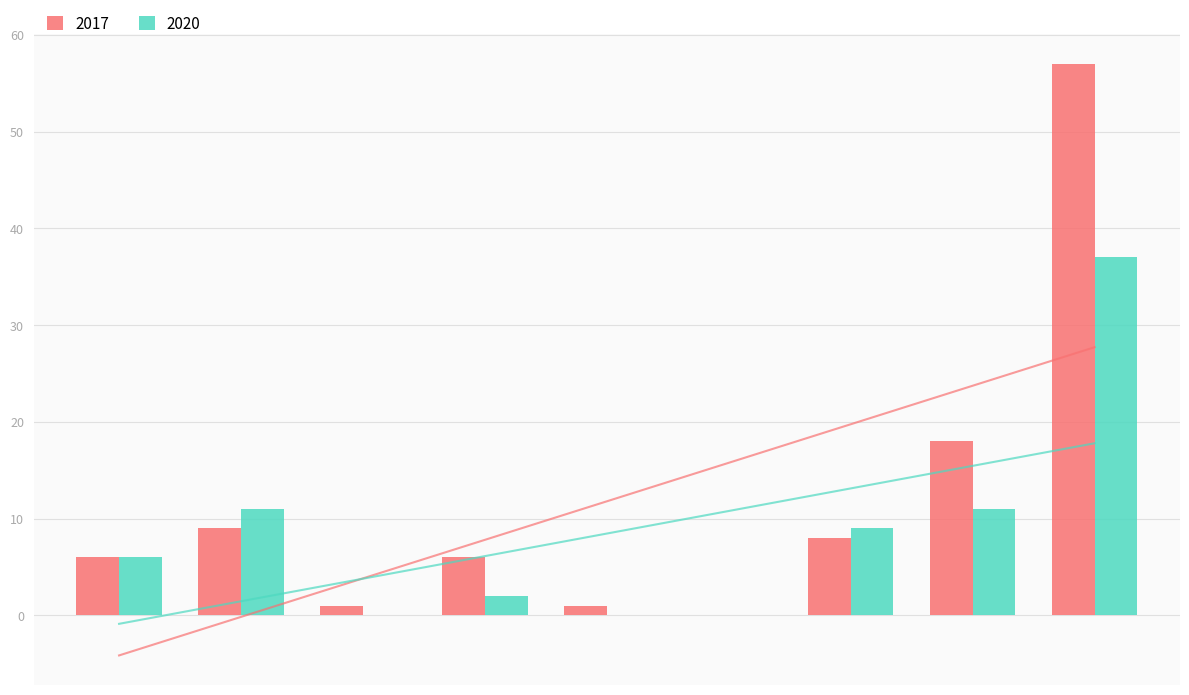

Which series has the largest total across all categories?

2017